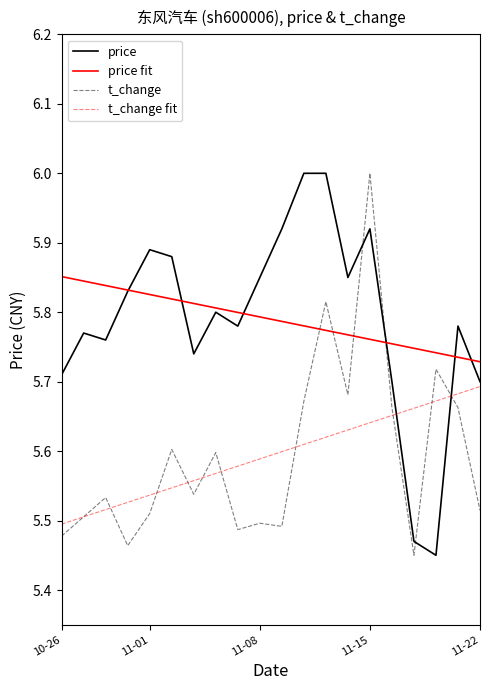

How many price fit values are between 5 and 6?

20